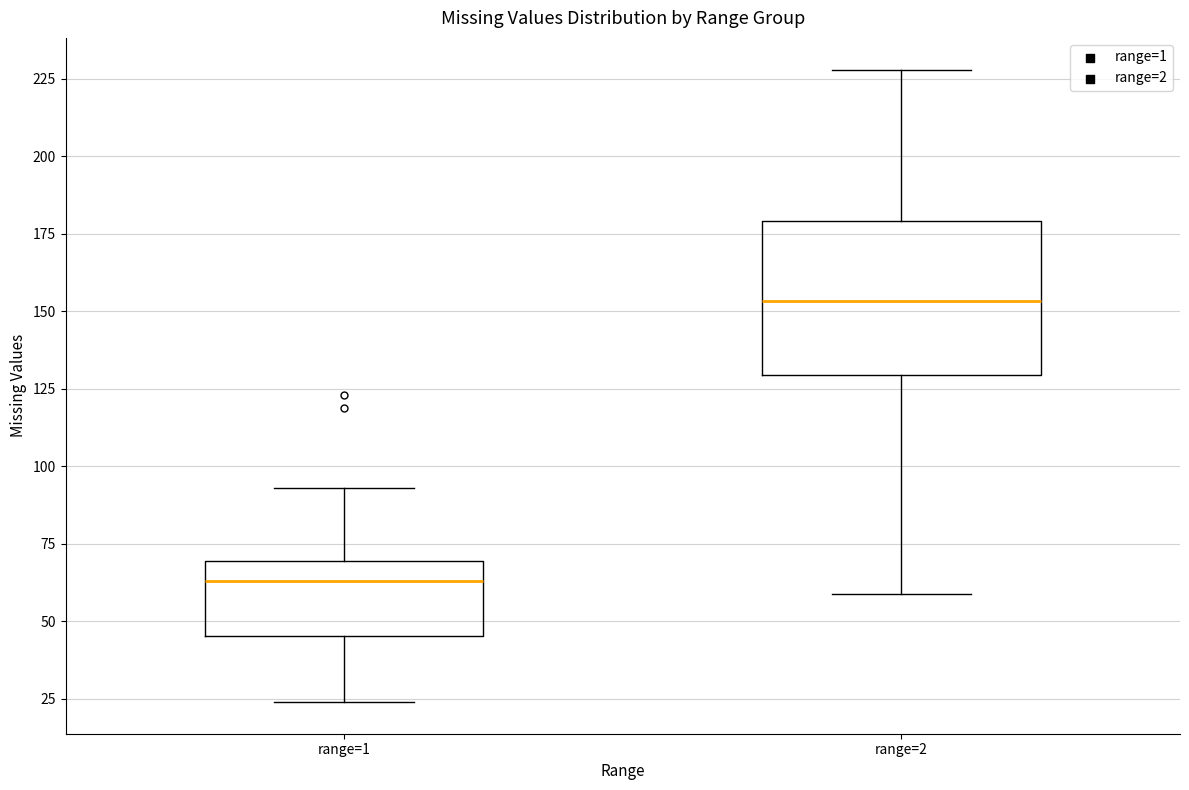

Comparing the boxes themselves (not the whiskers), which one is the tallest?

range=2